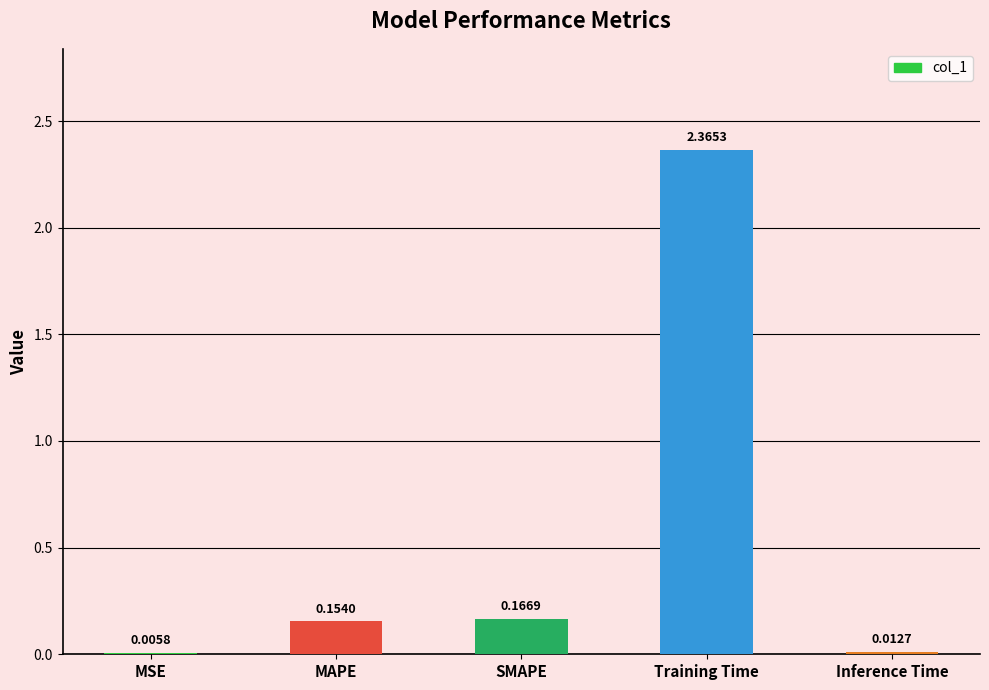

What is the sum of all values?

2.7